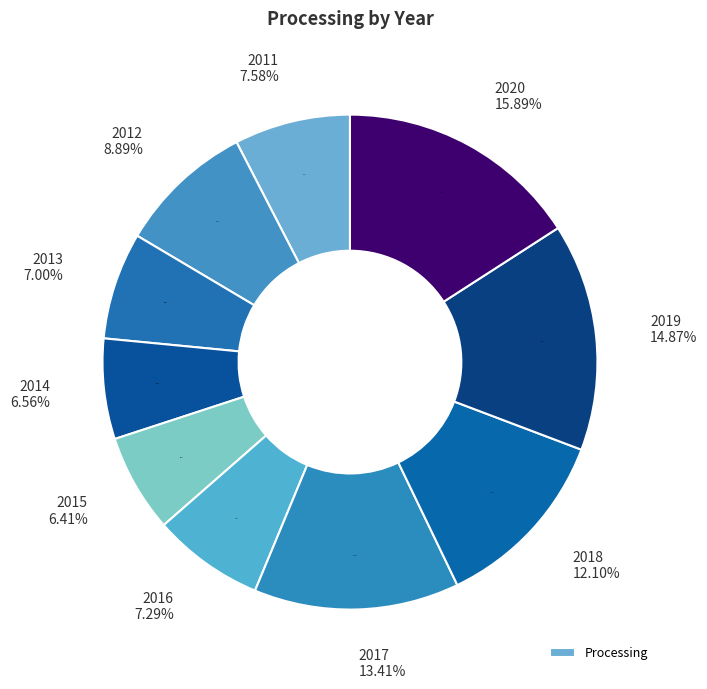

What is the change in value from 2017 to 2018?

-9